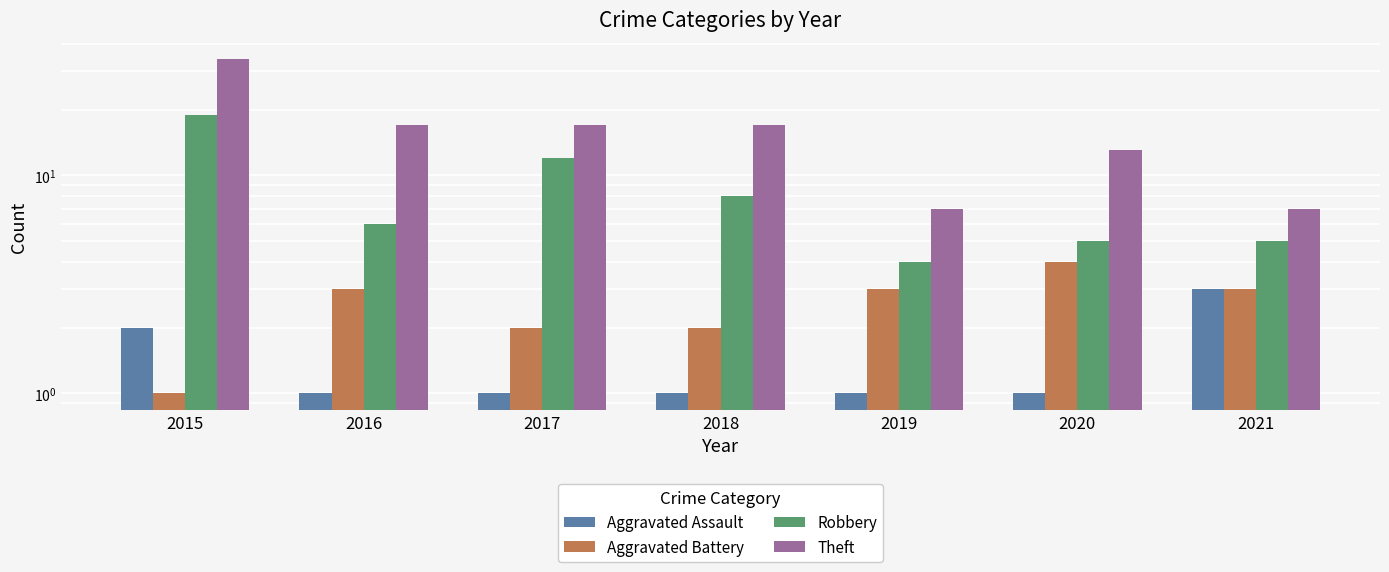

The Aggravated Assault series shows 1 at 2019. True or false?

True